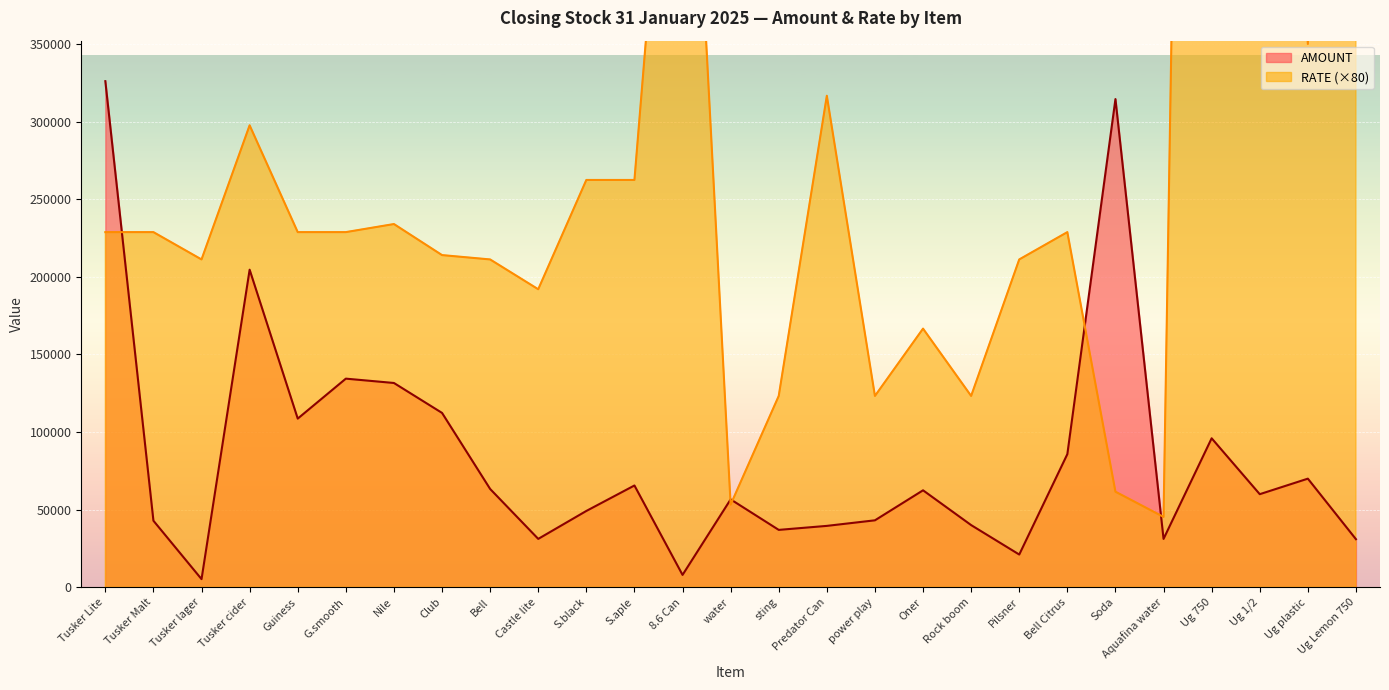

What is the difference between the RATE values at Tusker Lite and Aquafina water?

183440